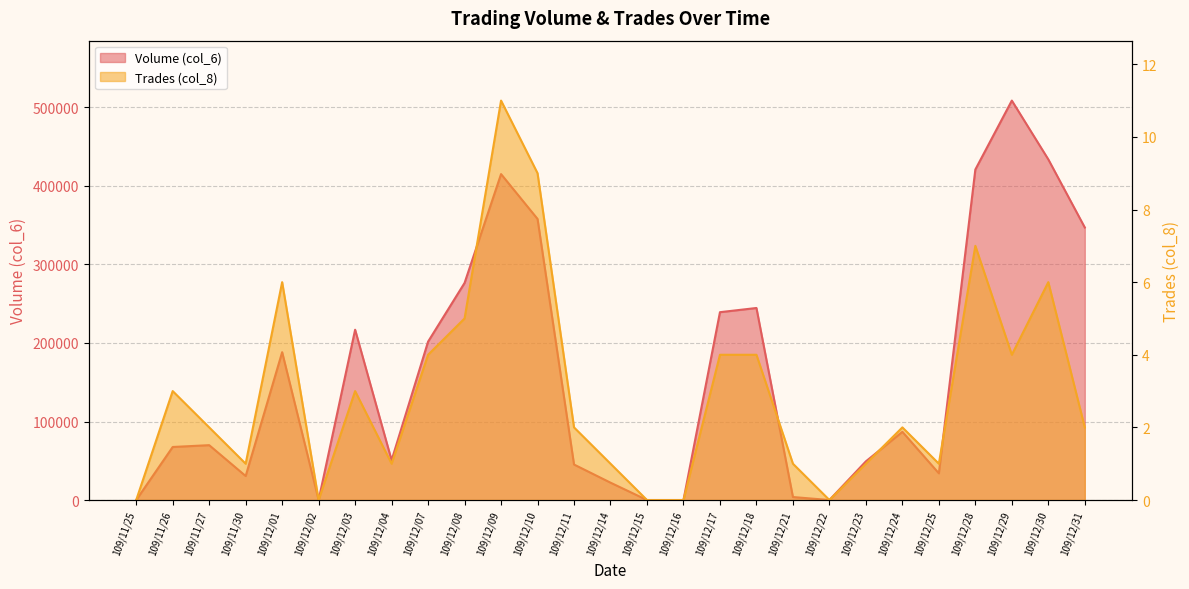

Does the chart have visible grid lines?

Yes